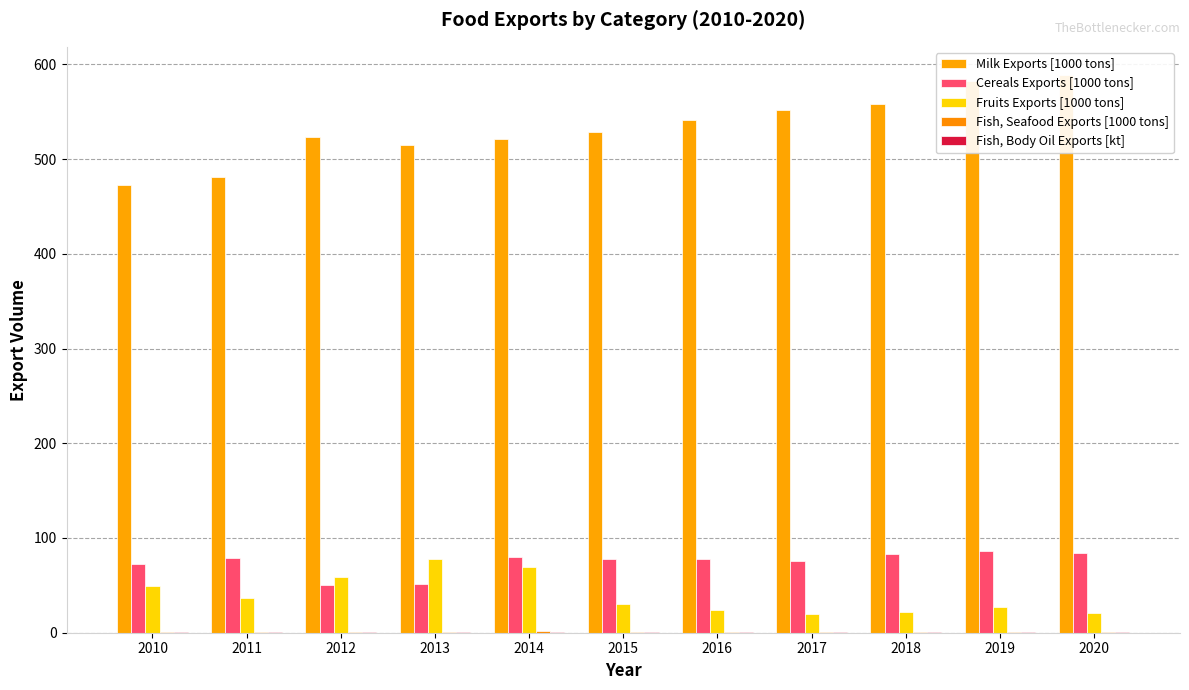

How many data points in Cereals Exports [1000 tons] are less than 78?

4